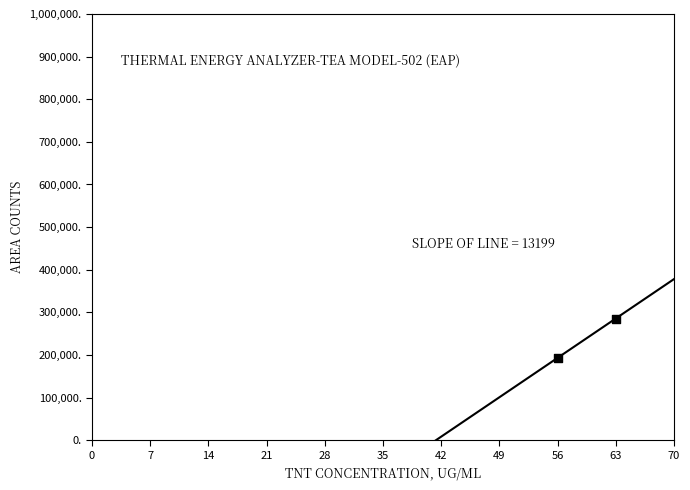

What is the change in value from 21 to 42?

+39597.0